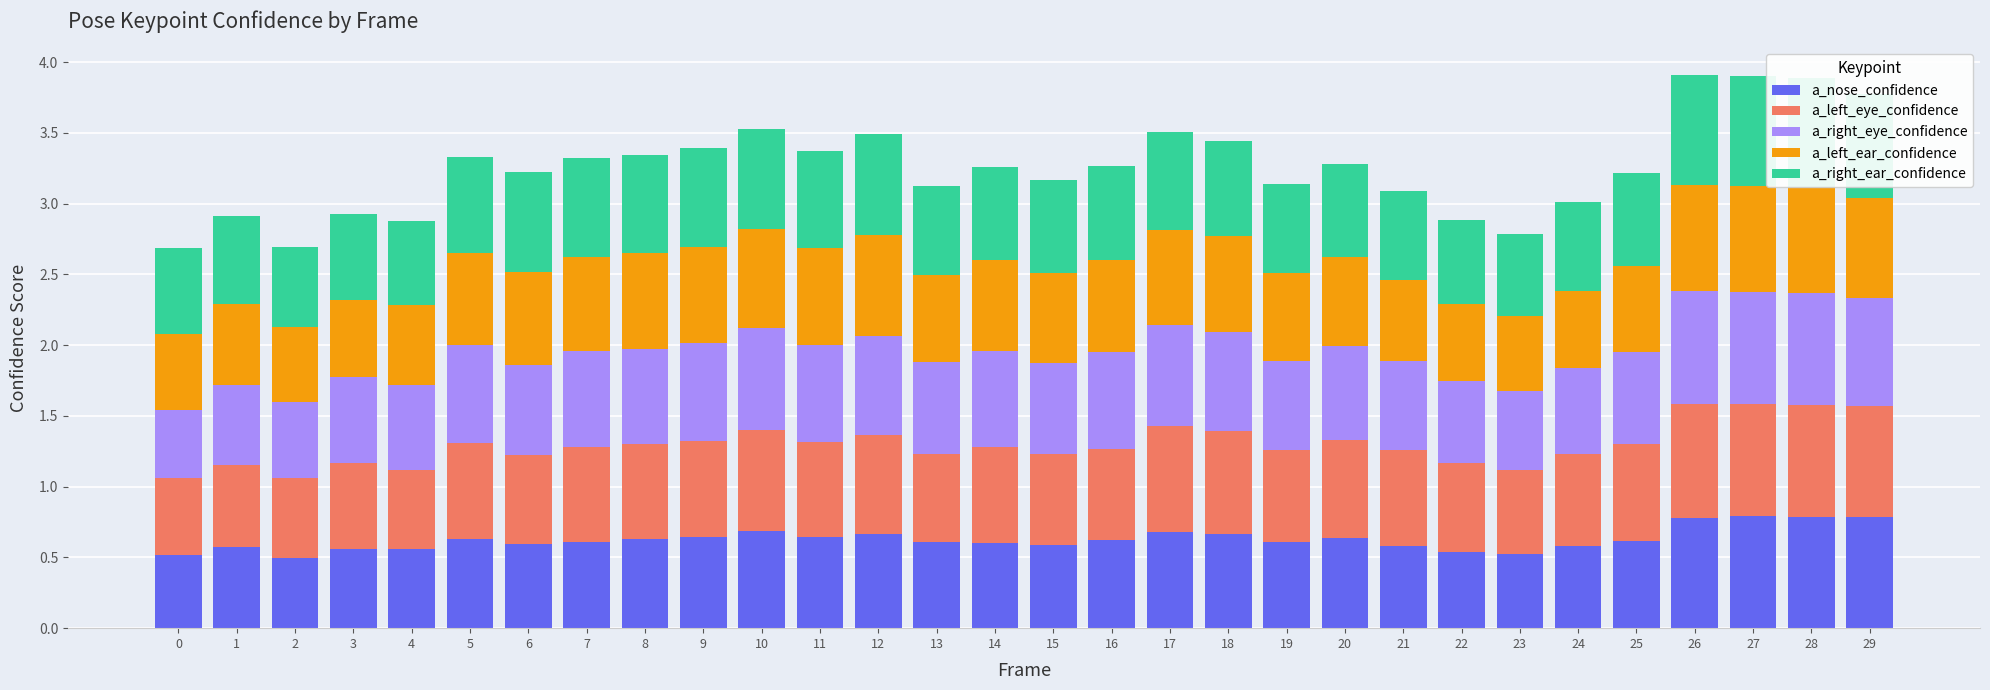

What is the total value across all series at 6?

3.2